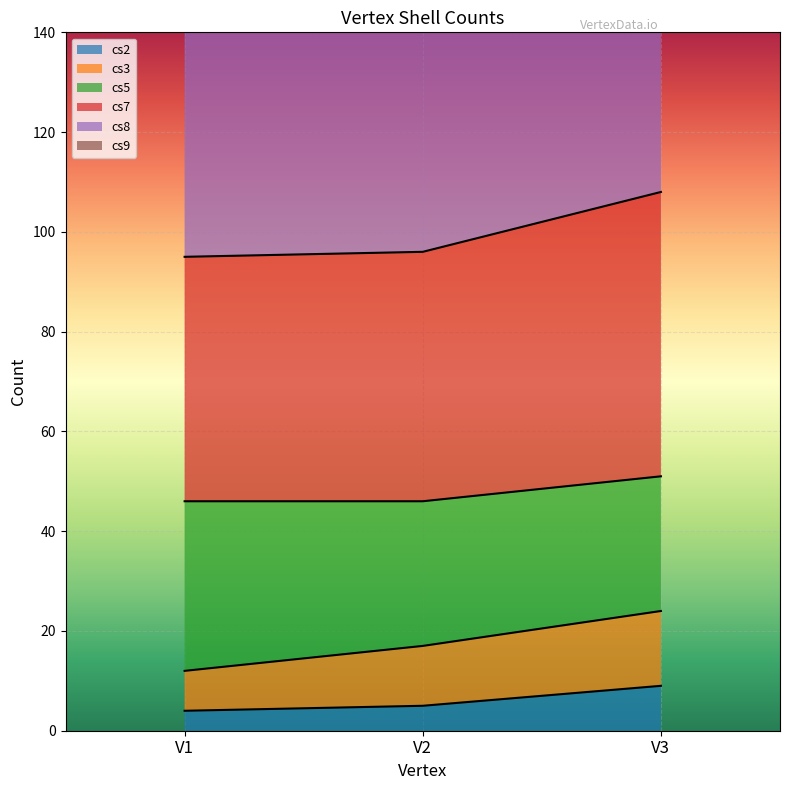

The value of cs2 at V2 is 5. True or false?

True